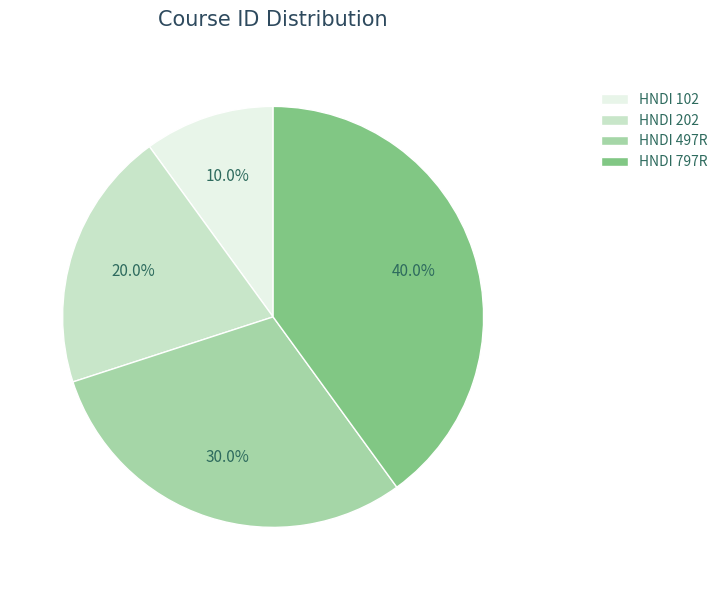

Rank the categories by value from highest to lowest.

HNDI 797R, HNDI 497R, HNDI 202, HNDI 102